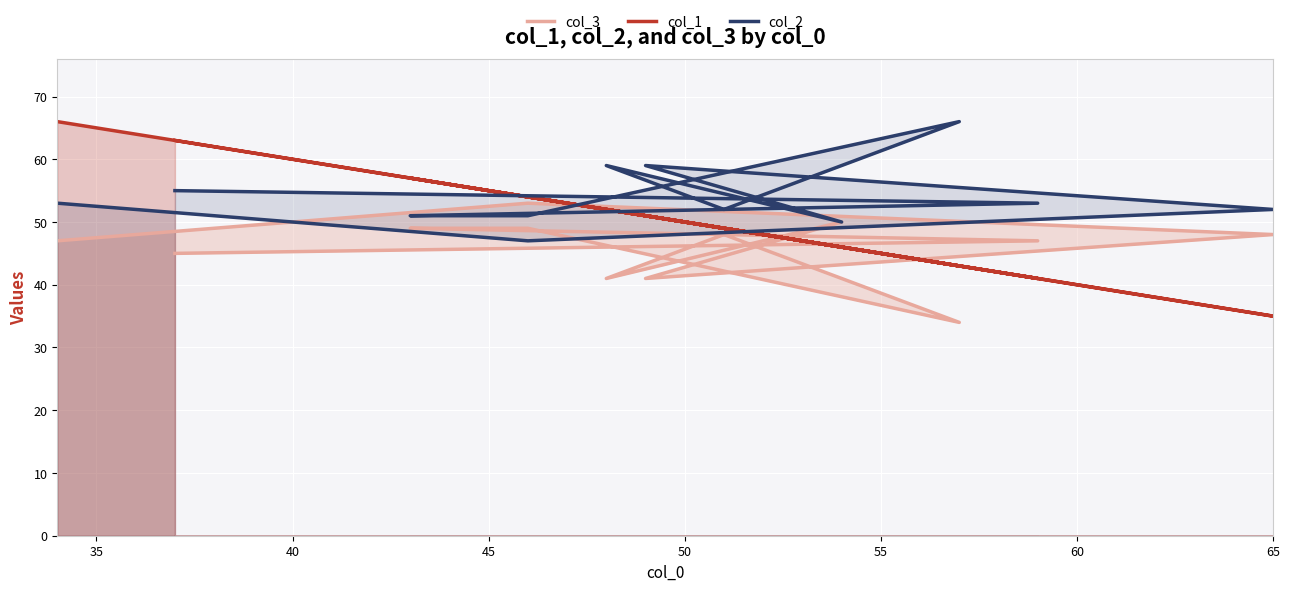

Which series has the largest range (max minus min)?

col_1